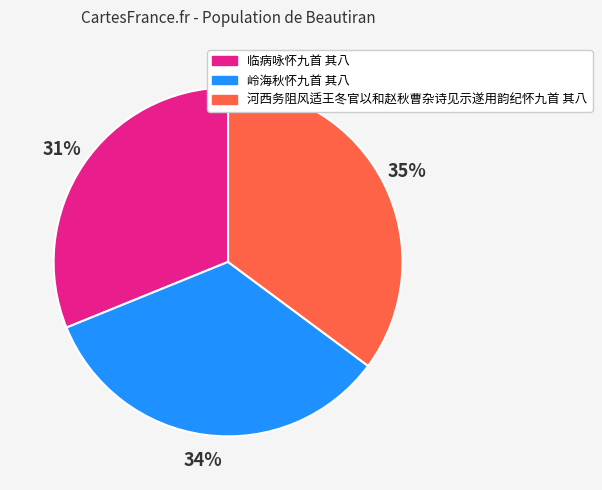

Is it true that 临病咏怀九首 其八 is 42% of the pie?

False